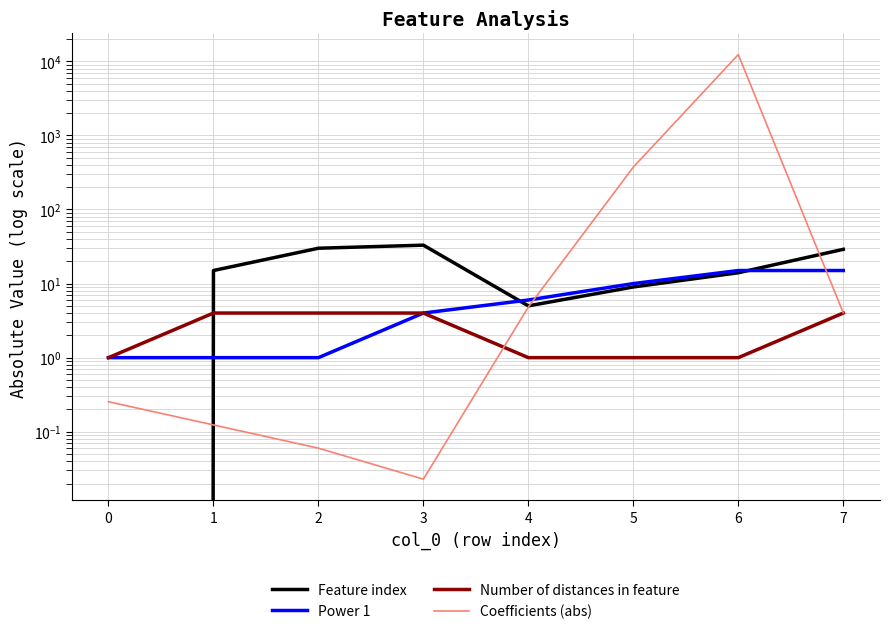

What is the sum of all Number of distances in feature values?

20.0